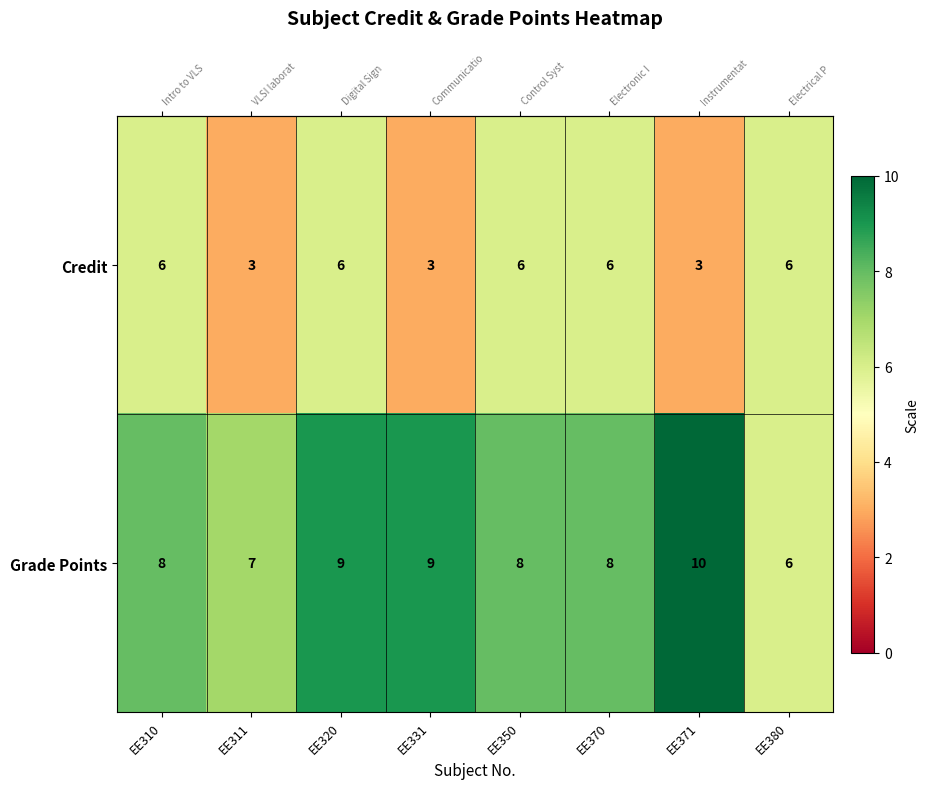

What is the smallest value displayed?

3